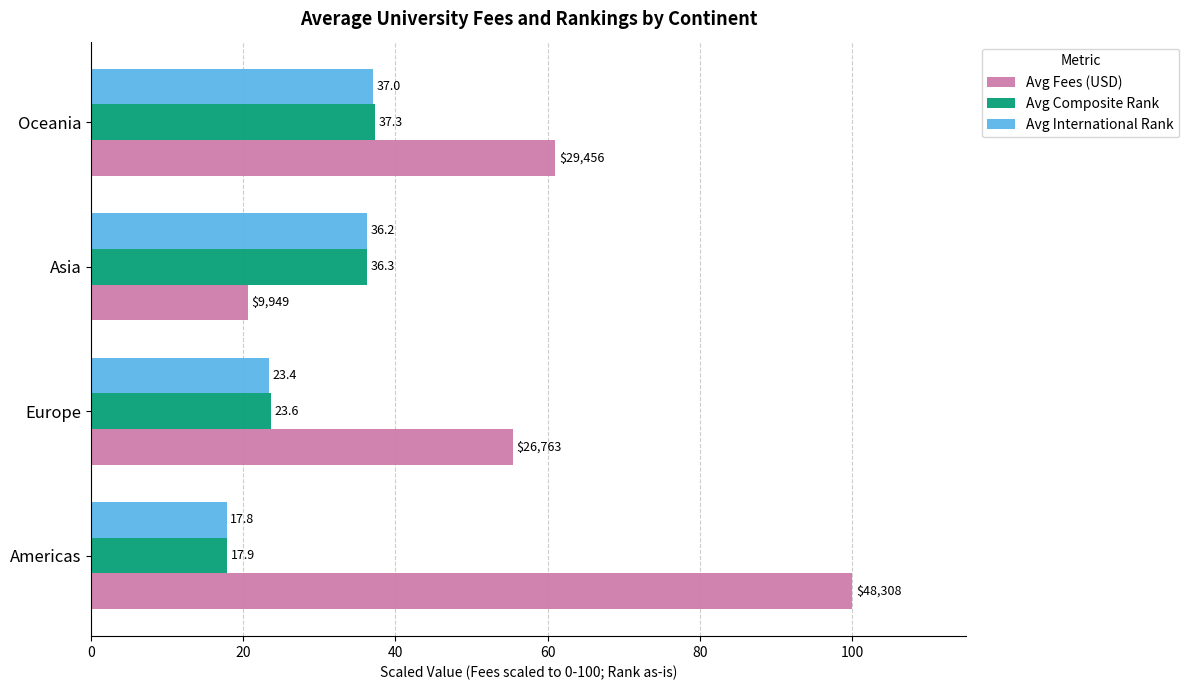

At which category is the sum across all series the highest?

Americas